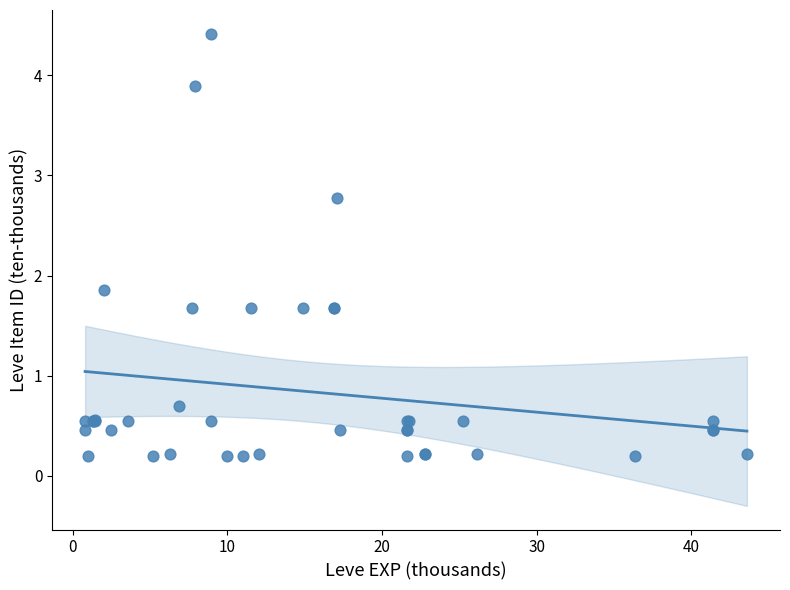

What Y value in the scatter plot is closest to 2?

1.9